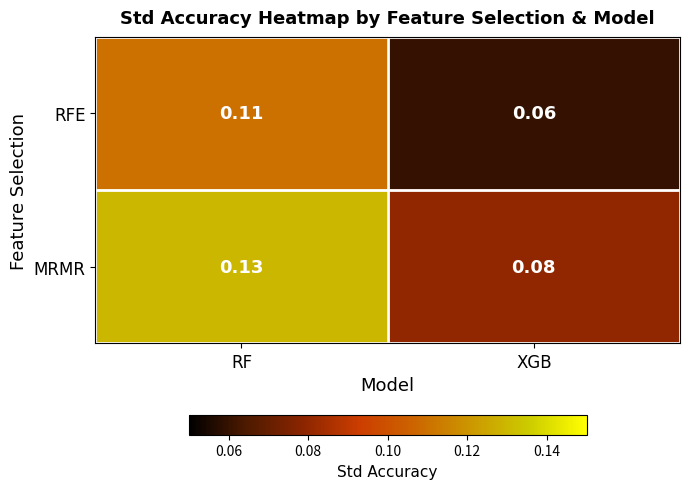

At RF, list the series in order from largest to smallest.

MRMR, RFE